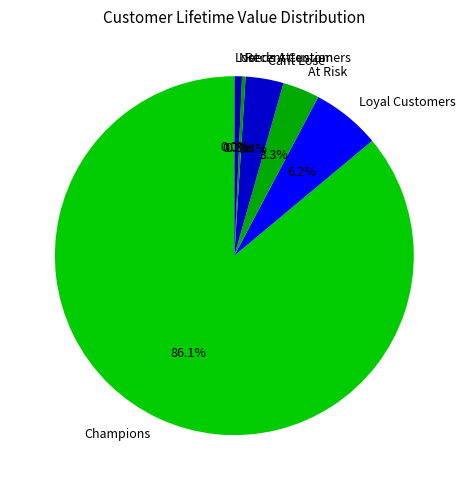

True or false: Champions accounts for 72% of the total.

False